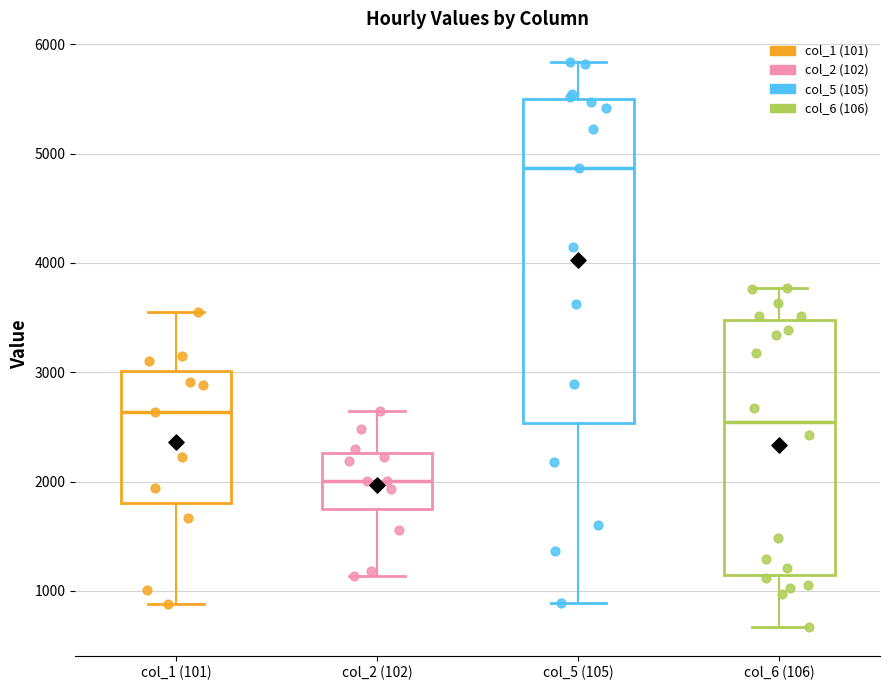

Reading left to right, transcribe this box plot: for each box, give where its median line is, the range the box spans, and where its two whiskers end, as read against the y-axis. The values are not printed on the chart, so give them approximately, as read against the axis.

col_1 (101): median 2600, box 1800 to 3000, whiskers 900 to 3500
col_2 (102): median 2000, box 1700 to 2300, whiskers 1100 to 2600
col_5 (105): median 4900, box 2500 to 5500, whiskers 900 to 5800
col_6 (106): median 2500, box 1100 to 3500, whiskers 700 to 3800